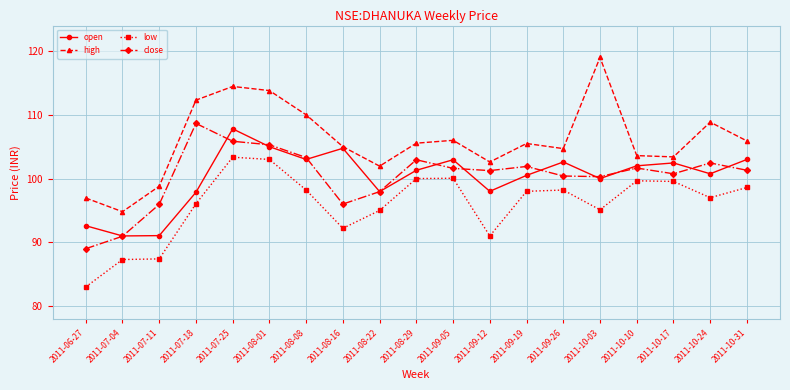

Where does the high series first go above 105?

2011-07-18